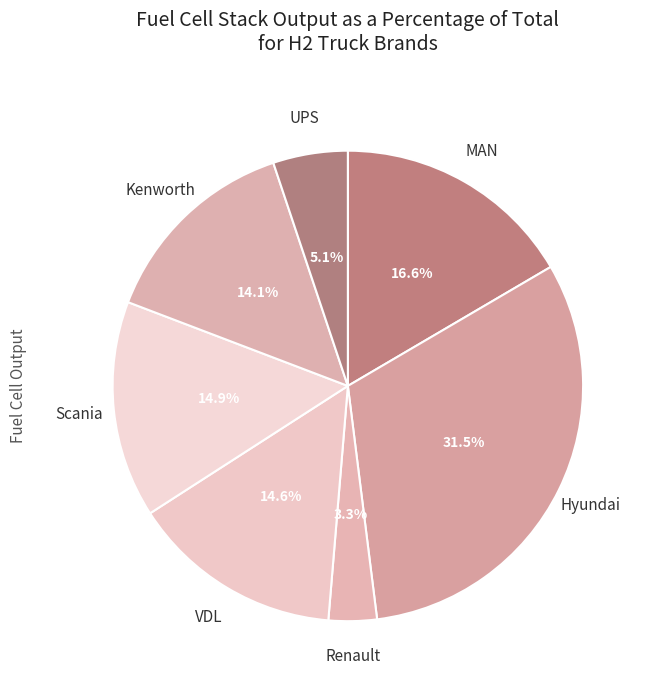

To the nearest percent, what is the average slice percentage?

14%